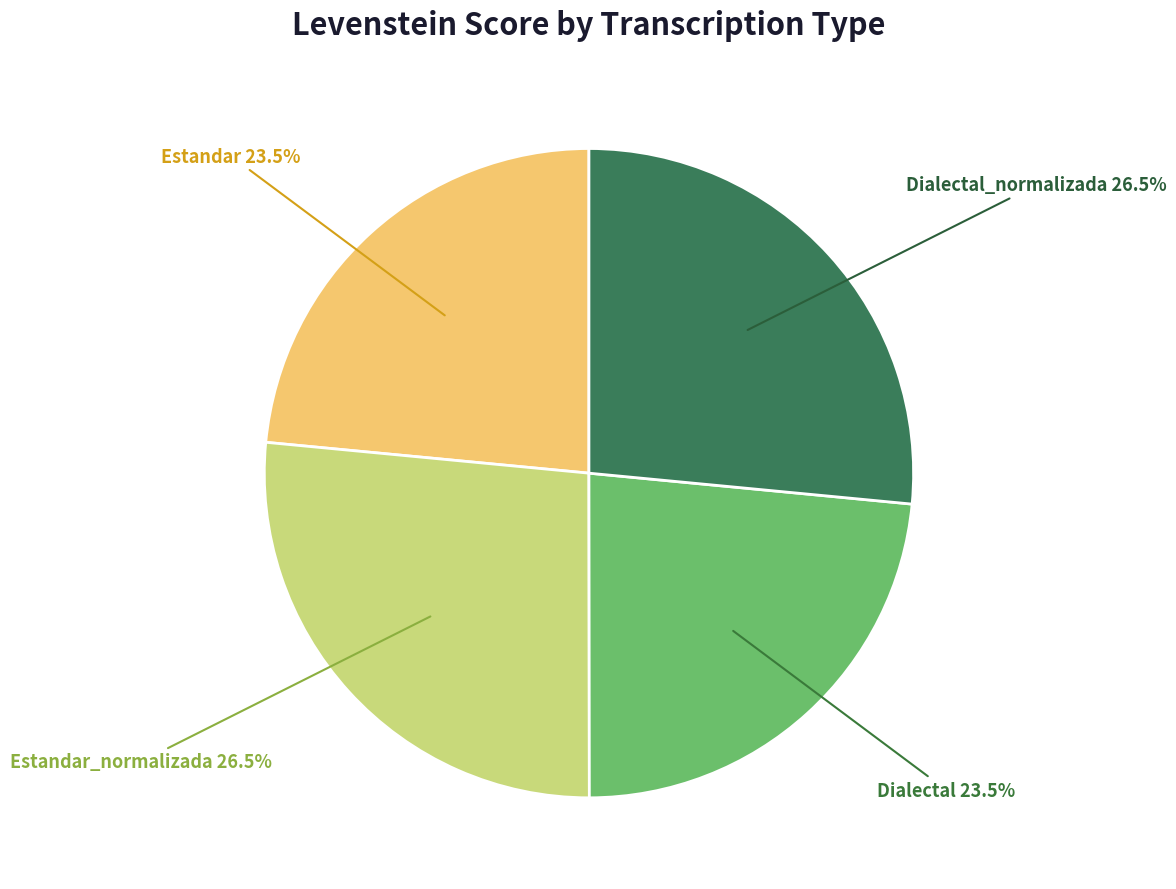

Count the number of slices in the pie.

4